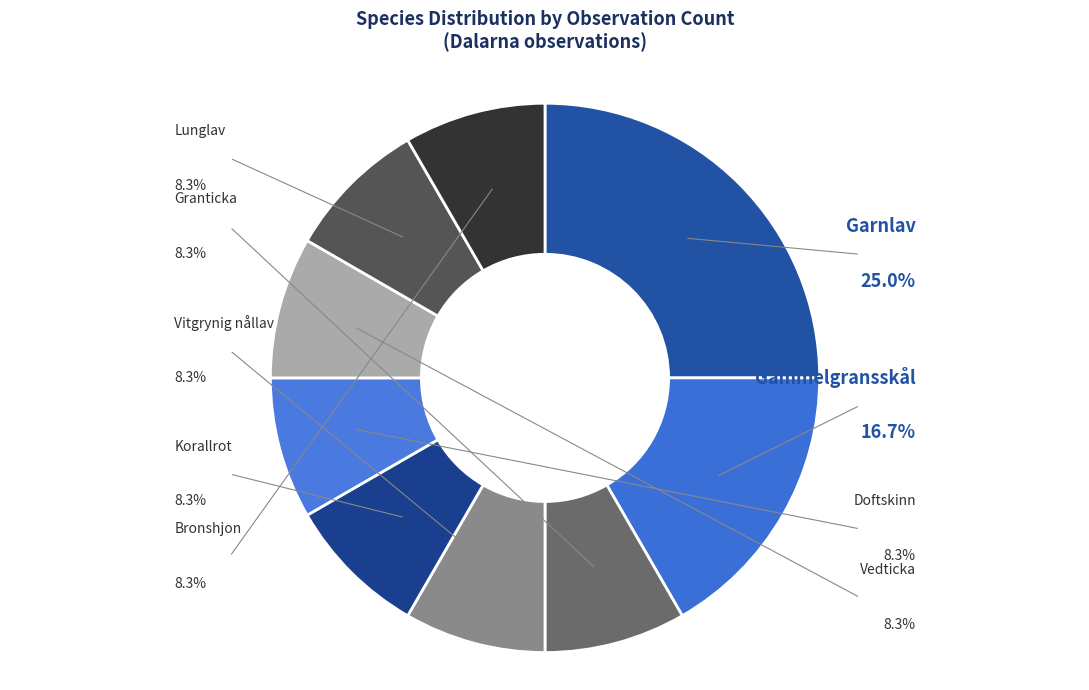

Count the number of slices in the pie.

9